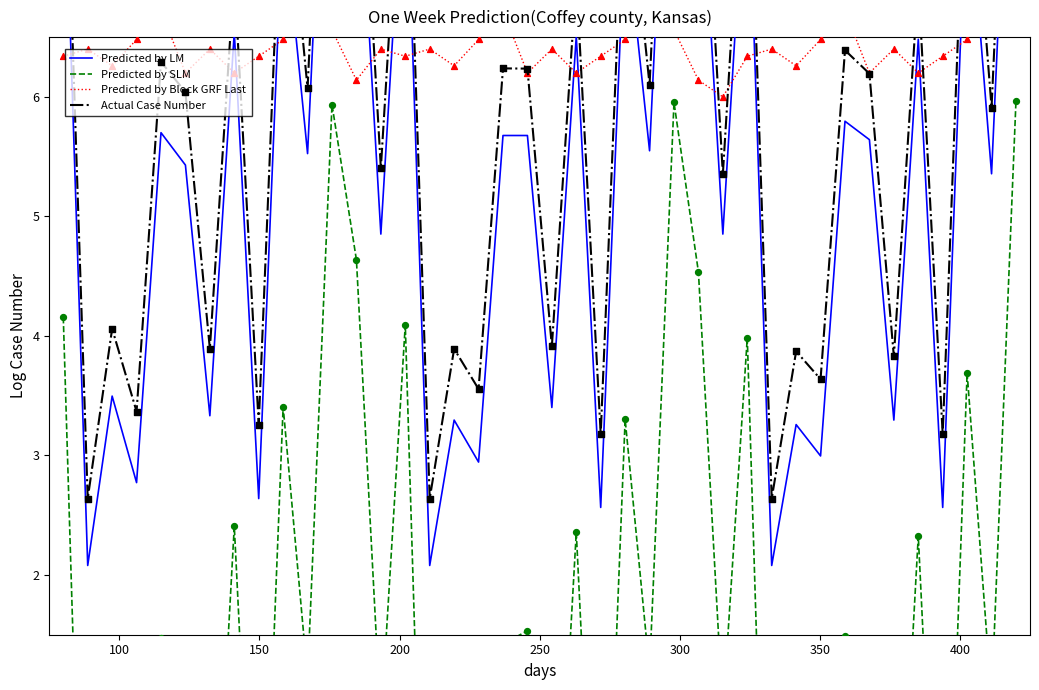

Which series reaches the minimum Y coordinate?

Predicted by SLM